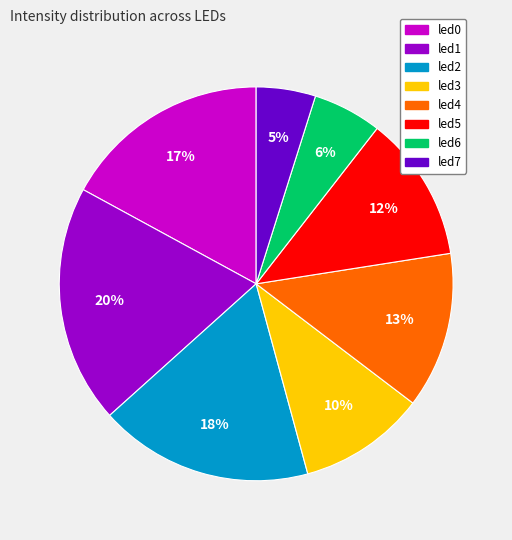

Is it true that led4 is 13% of the pie?

True